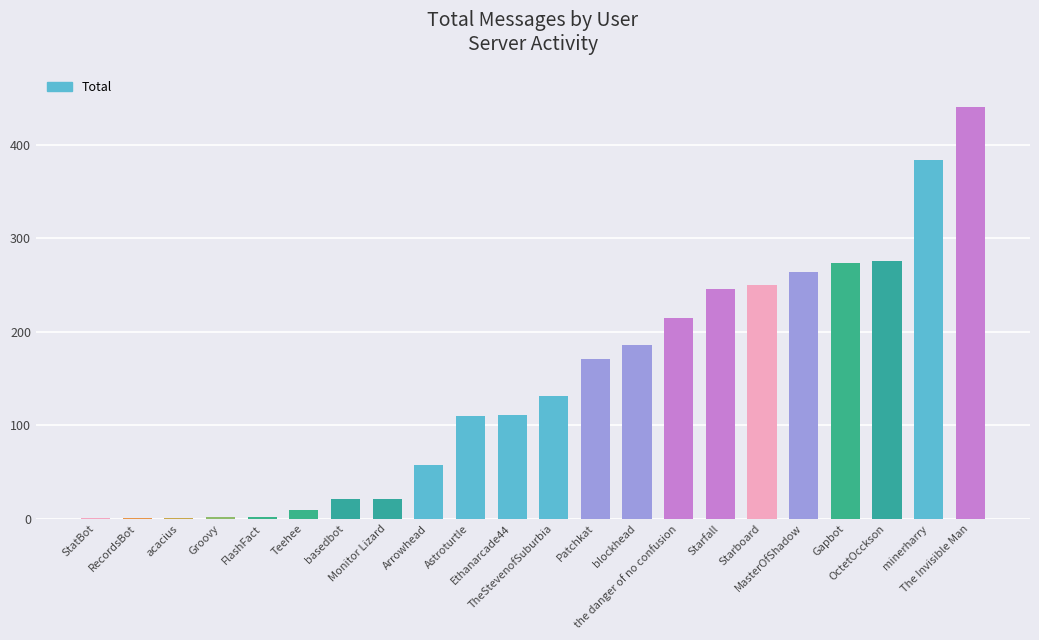

What is the average value?

144